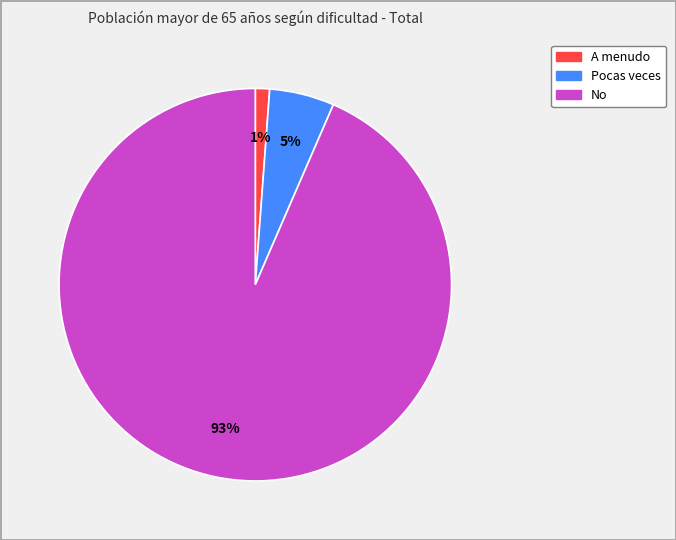

To the nearest percent, what portion does Pocas veces represent?

5%